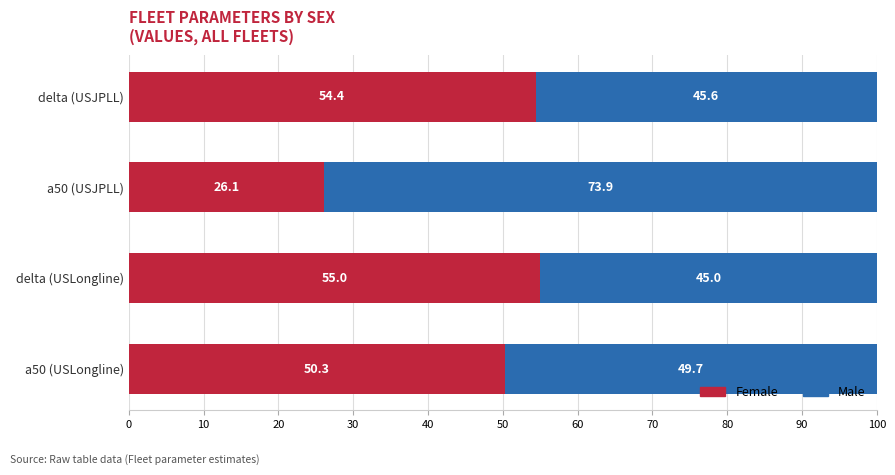

Where is Female nearest to the value 40?

a50 (USLongline)